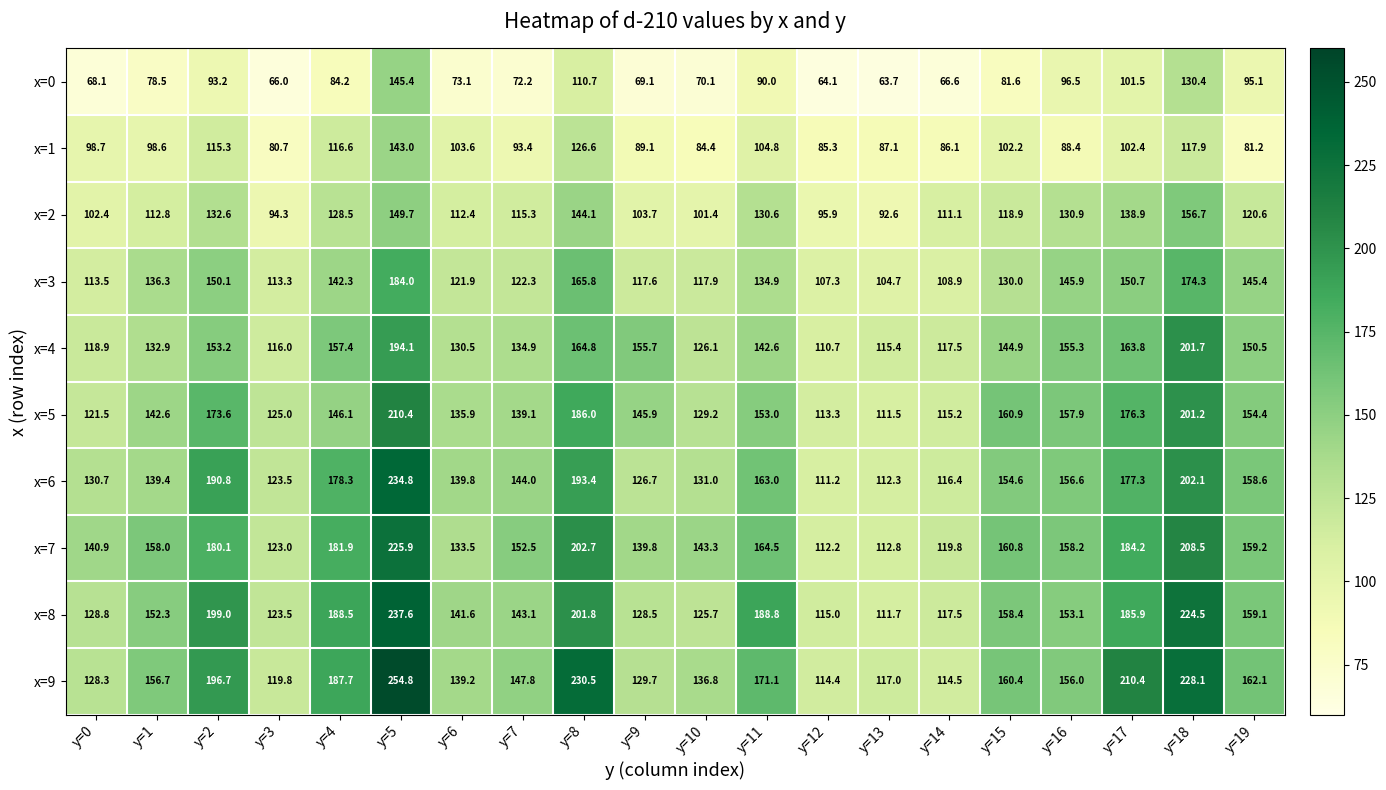

Between y=6 and y=15, which series saw the biggest shift?

x=7